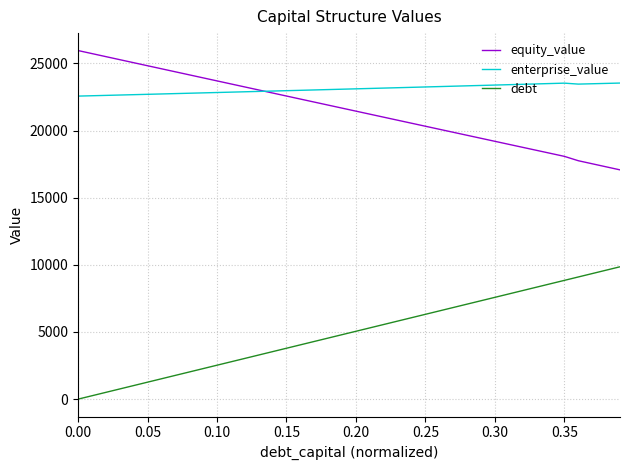

Rank the series by their maximum value, from highest to lowest.

equity_value, enterprise_value, debt